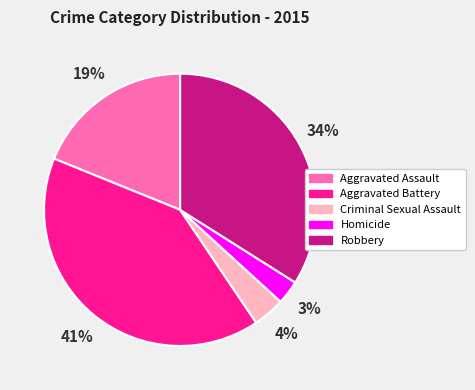

Is it true that Robbery is 46% of the pie?

False